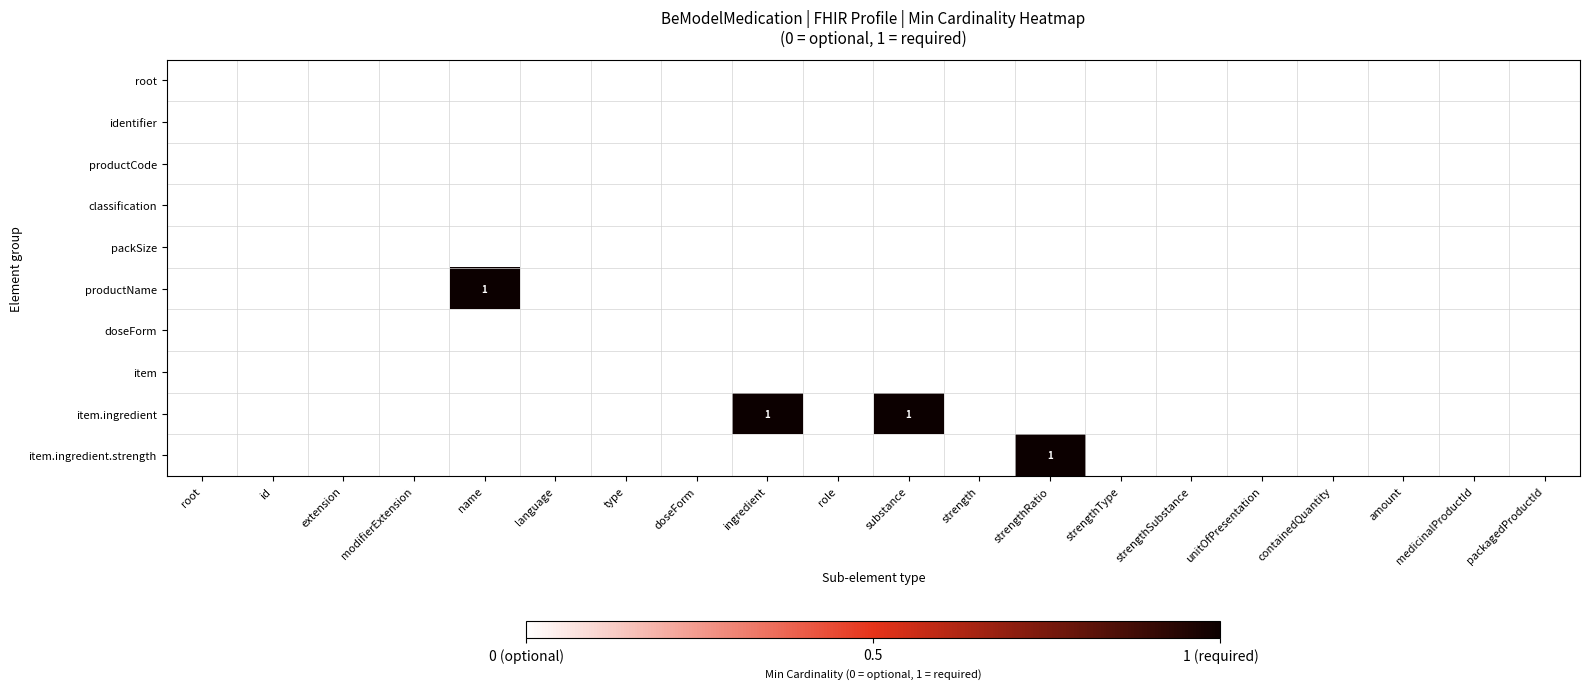

Which category has the lowest value in the identifier series?

root